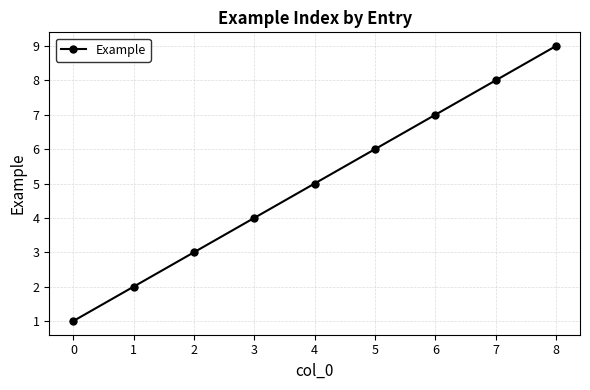

Reading left to right, transcribe all the data shown in this chart.

1	2	3	4	5	6	7	8	9